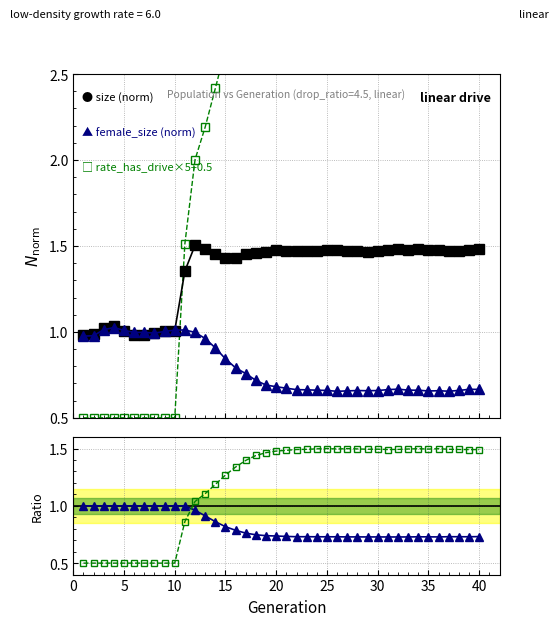

At how many categories does at least one series exceed 0?

40